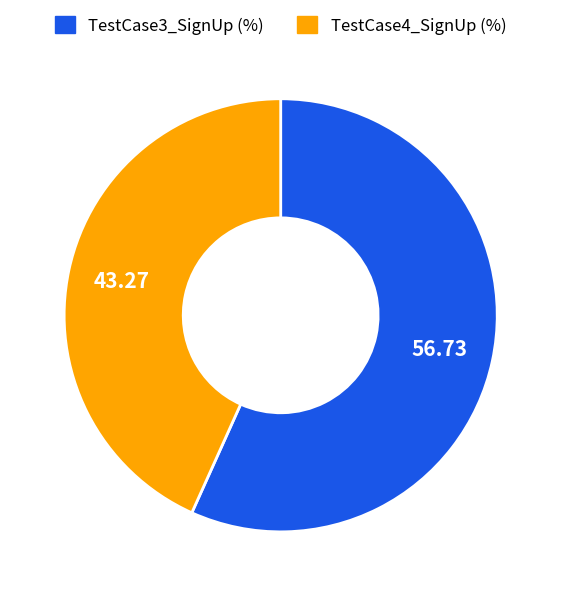

Combined, do TestCase3_SignUp and TestCase4_SignUp account for over 50%?

Yes